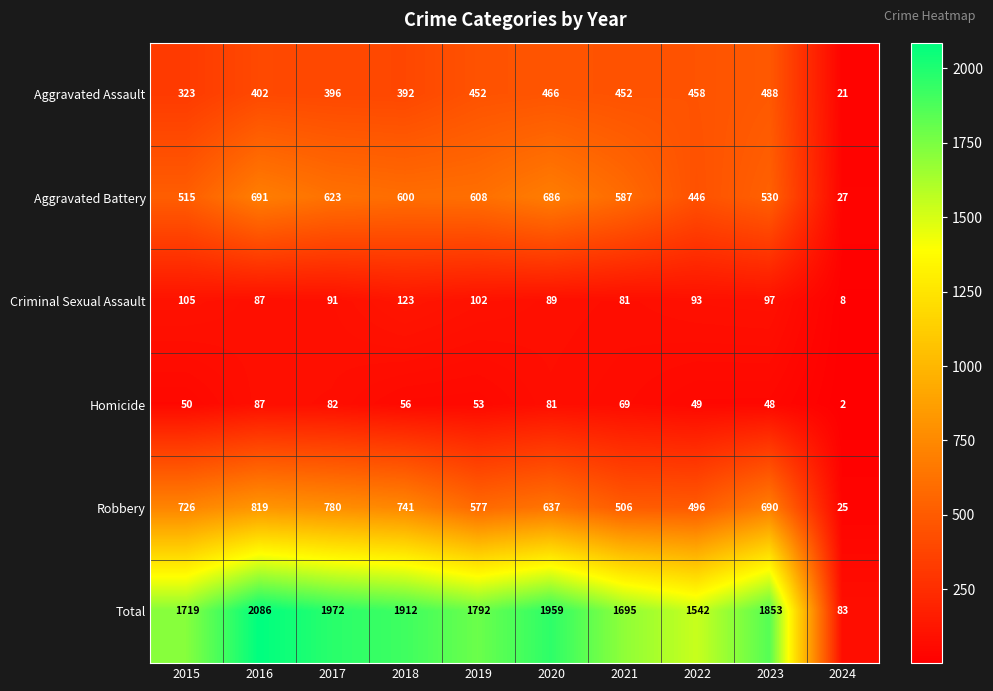

What is the spread (max minus min) of values at 2024?

81